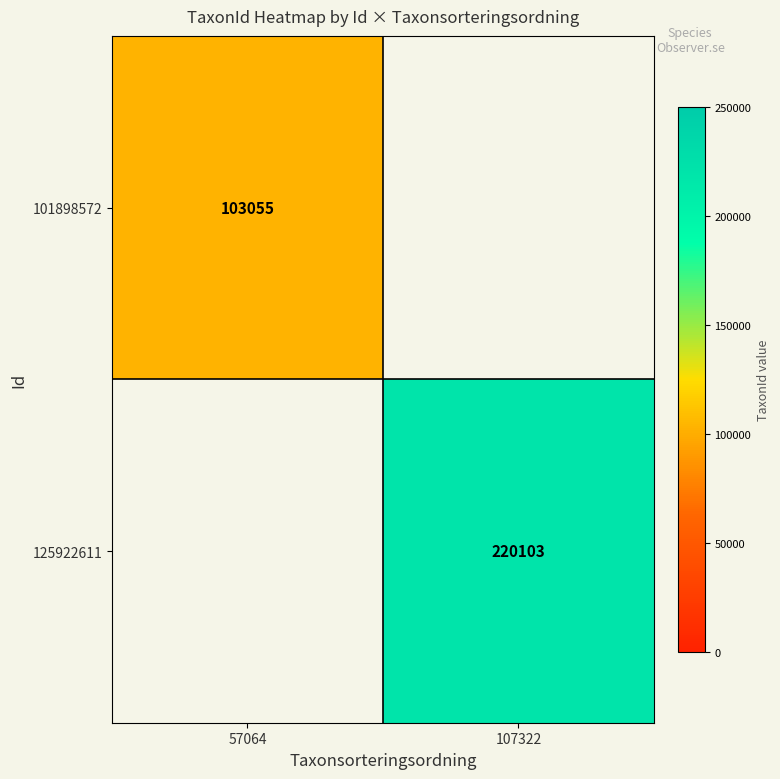

True or false: 101898572 has a value of 103055 at 57064.

True